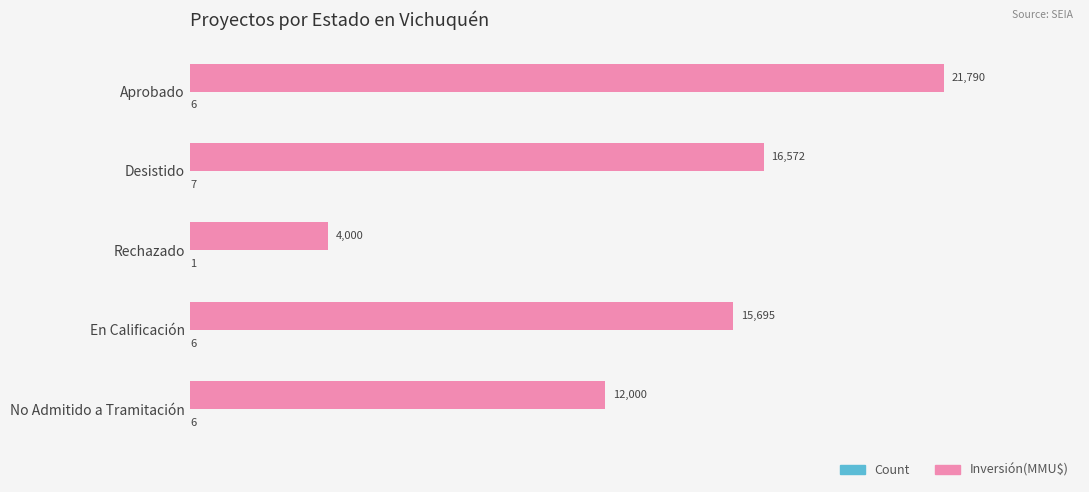

What is the sum of all Inversión(MMU$) values?

70057